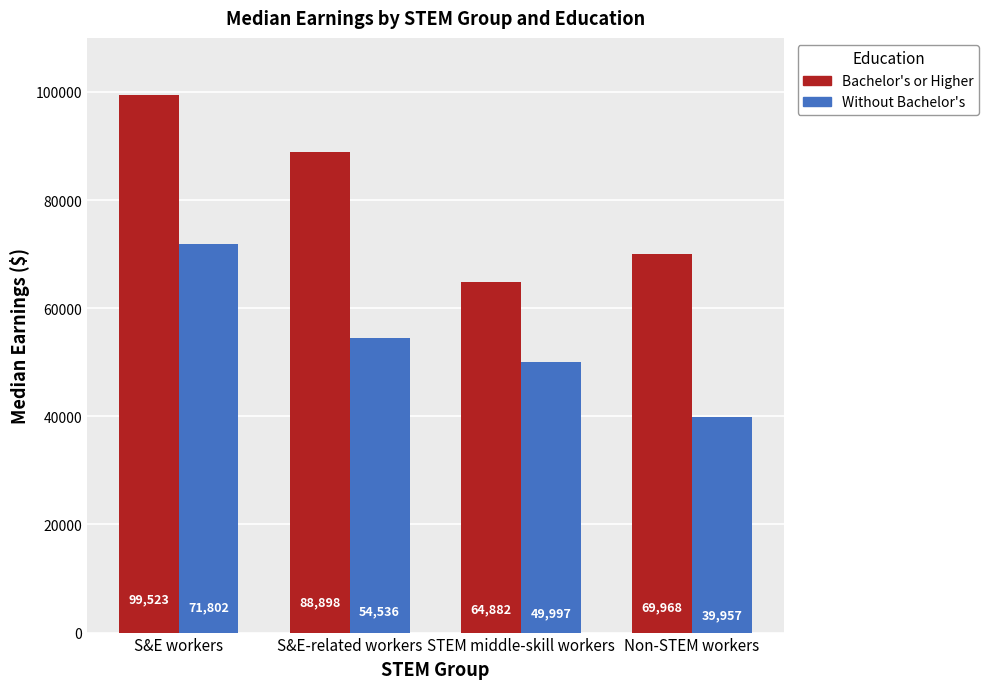

Which label corresponds to the largest value in the chart?

S&E workers